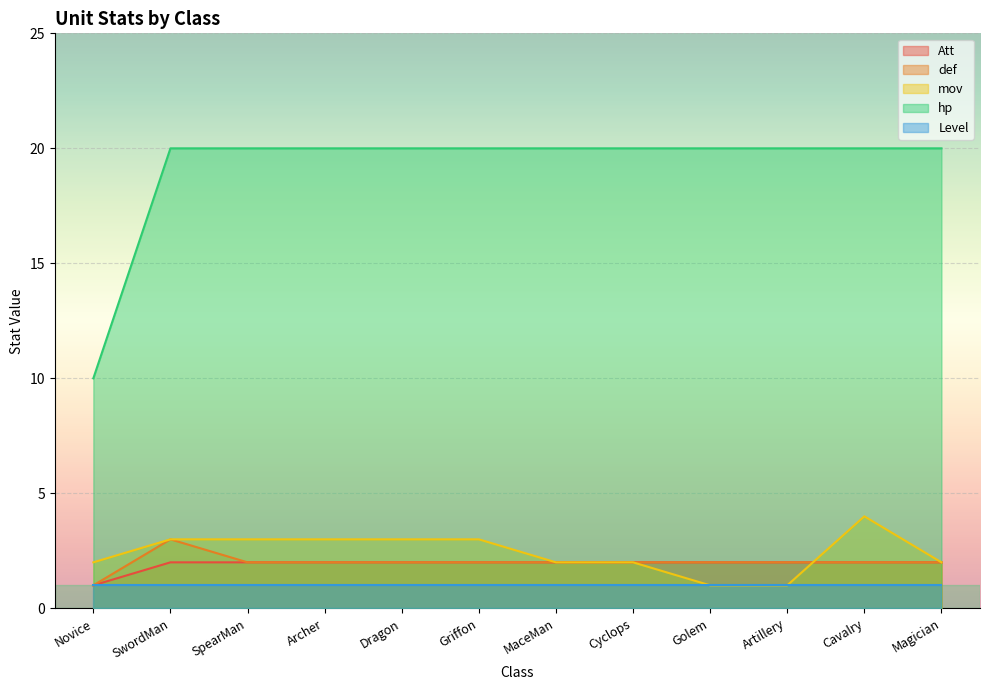

How many Att values are between 2 and 3?

11